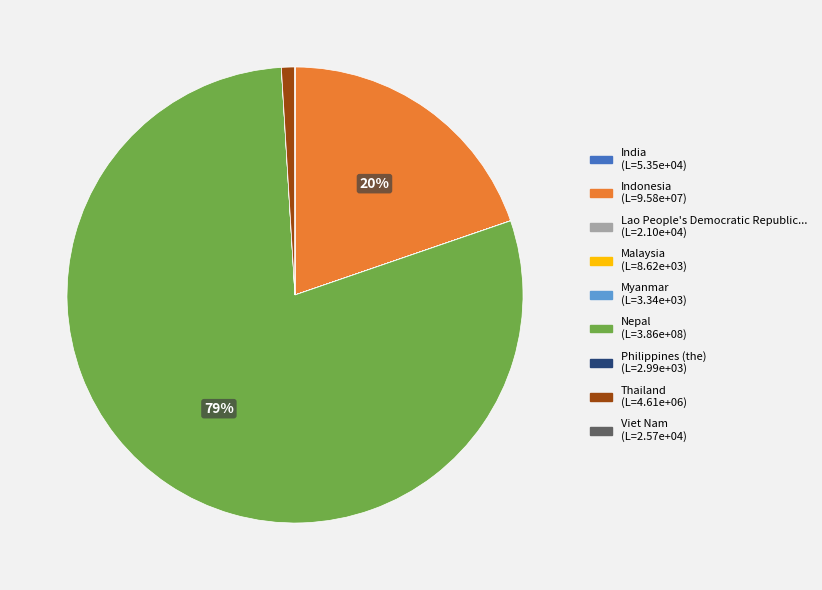

To the nearest percent, what is the difference between the largest and smallest slice percentages?

79%